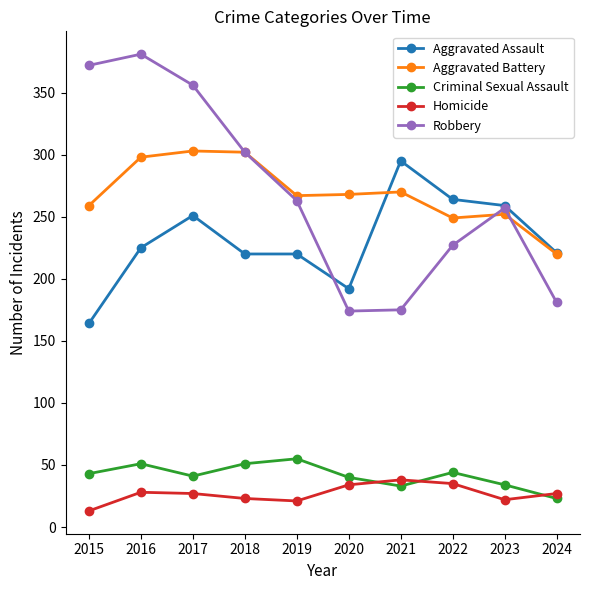

What is the greatest value displayed?

381